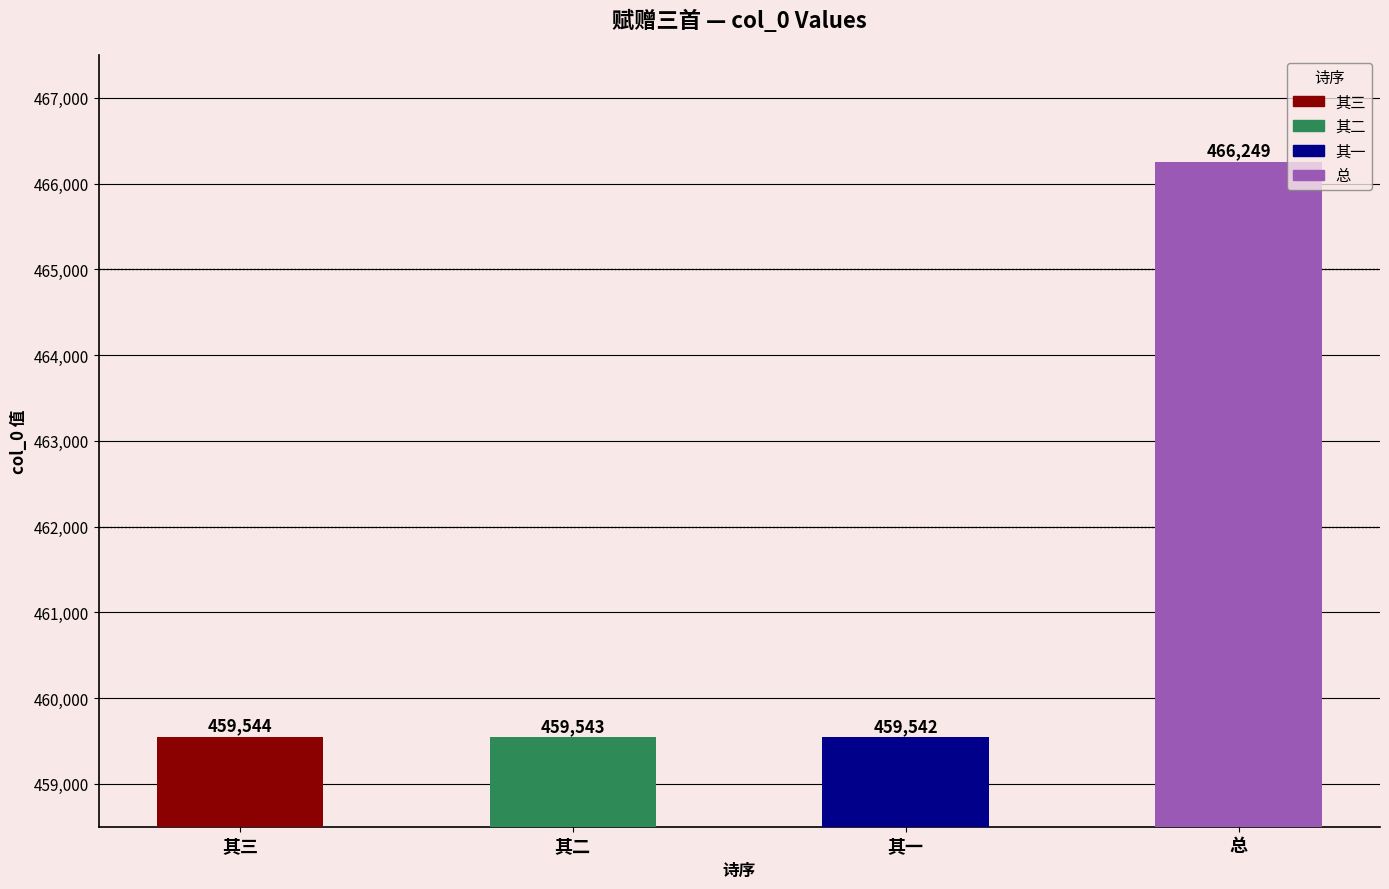

Rank the categories by value from highest to lowest.

是日至五田中学寻老薛，数年不见，苍然老矣。赋赠三首, 是日至五田中学寻老薛，数年不见，苍然老矣。赋赠三首 其三, 是日至五田中学寻老薛，数年不见，苍然老矣。赋赠三首 其二, 是日至五田中学寻老薛，数年不见，苍然老矣。赋赠三首 其一